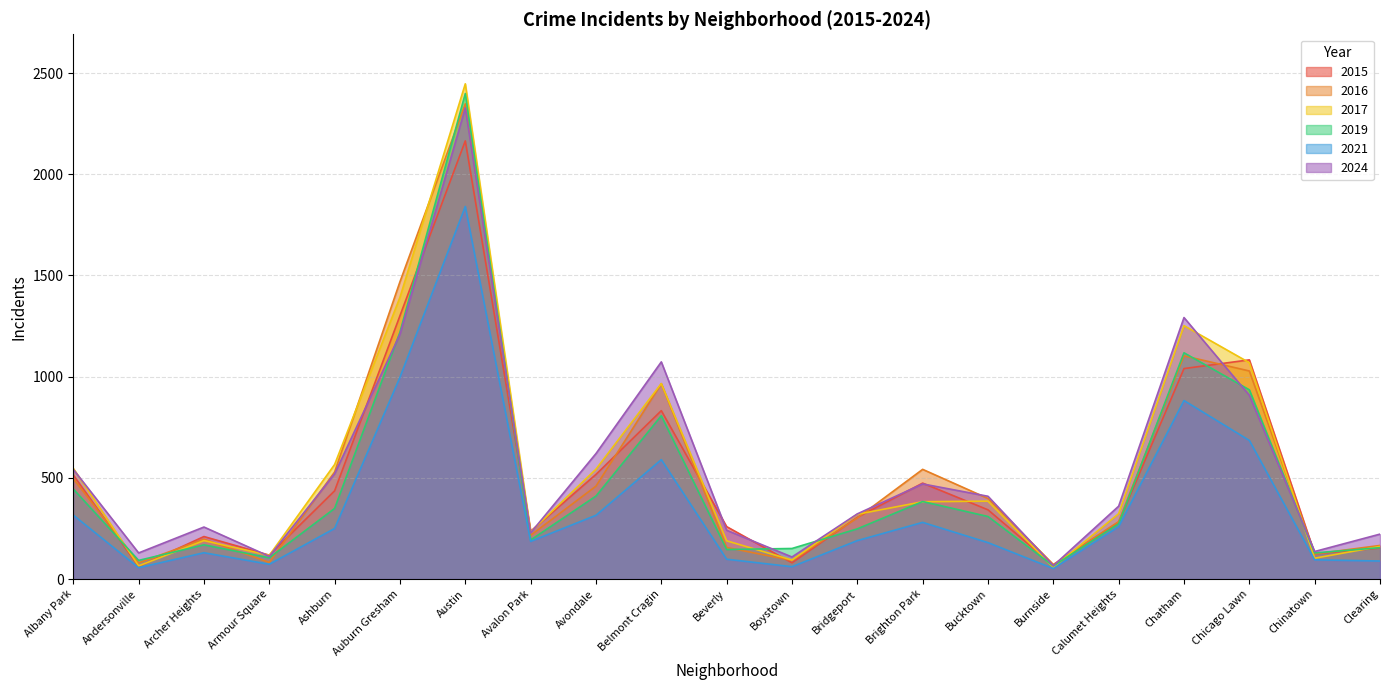

What is the maximum value for 2019?

2399